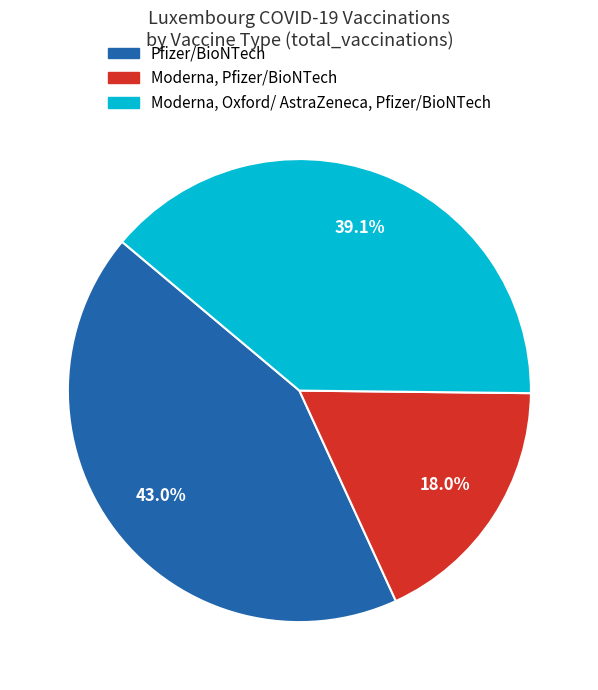

What percentage do Moderna, Pfizer/BioNTech and Moderna, Oxford/ AstraZeneca, Pfizer/BioNTech together represent?

57.0%